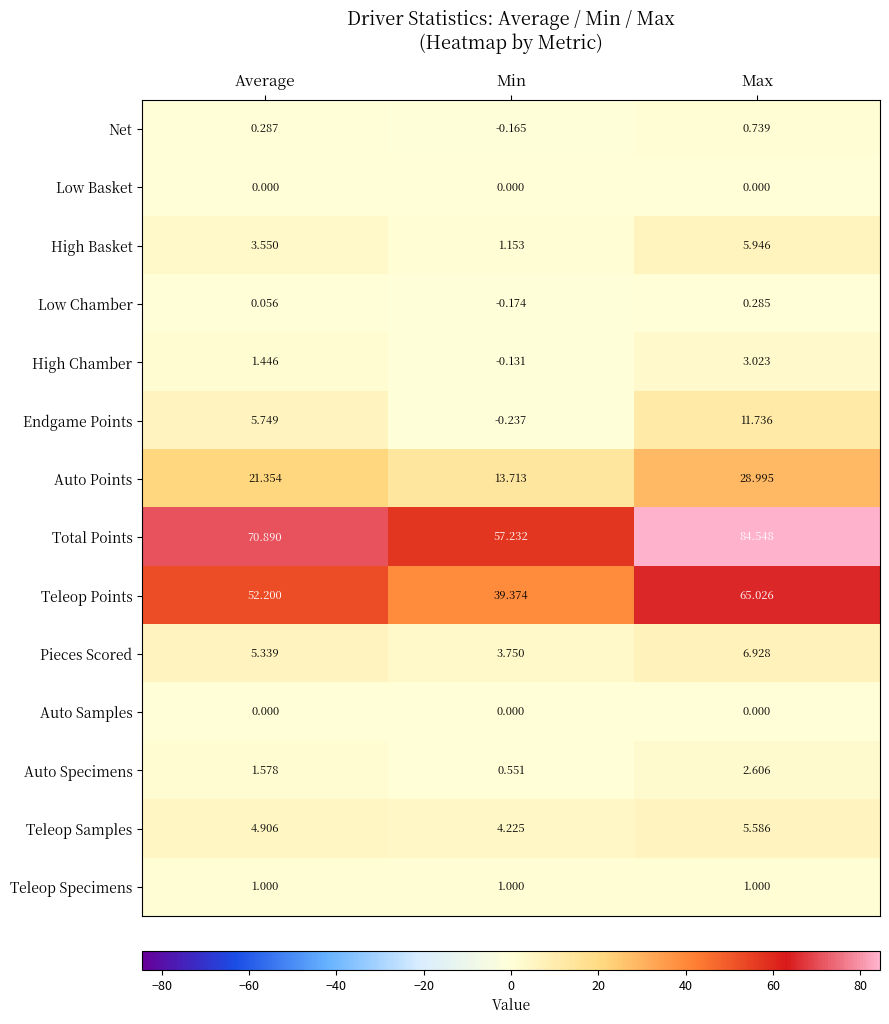

What is the greatest value displayed?

84.5